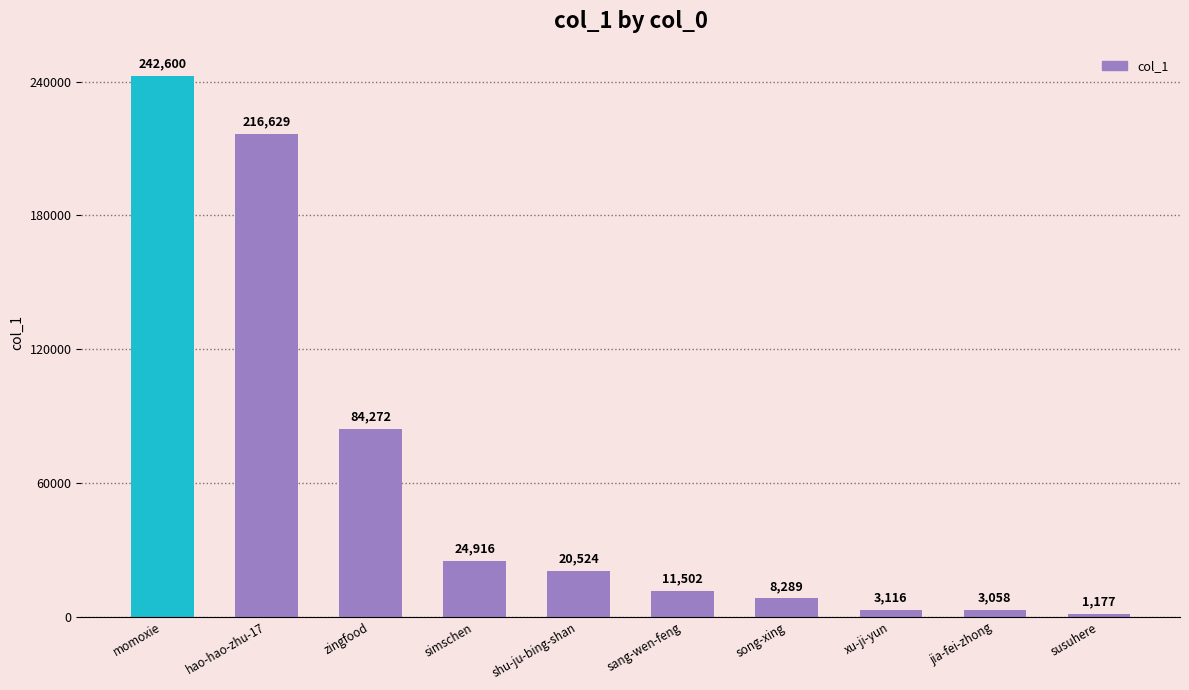

What is the label of the 1st bar from the left?

momoxie